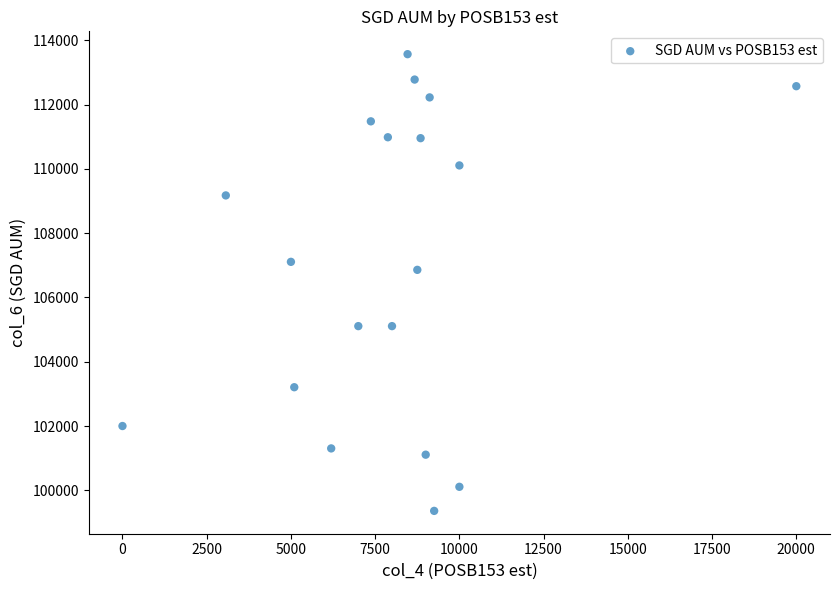

What is the range of X values (max minus min)?

20000.0